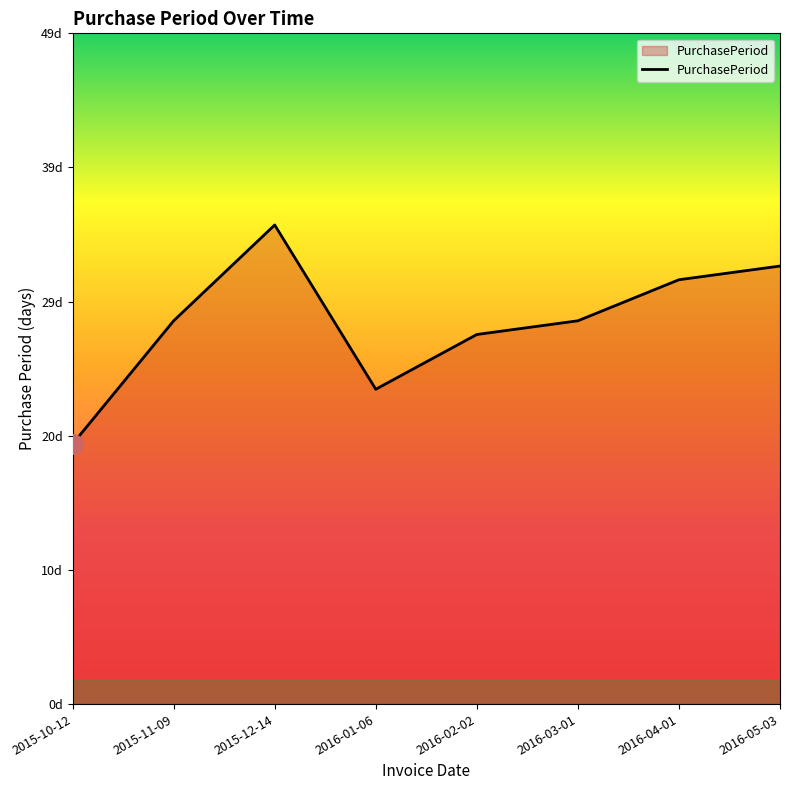

What is the greatest value displayed?

35